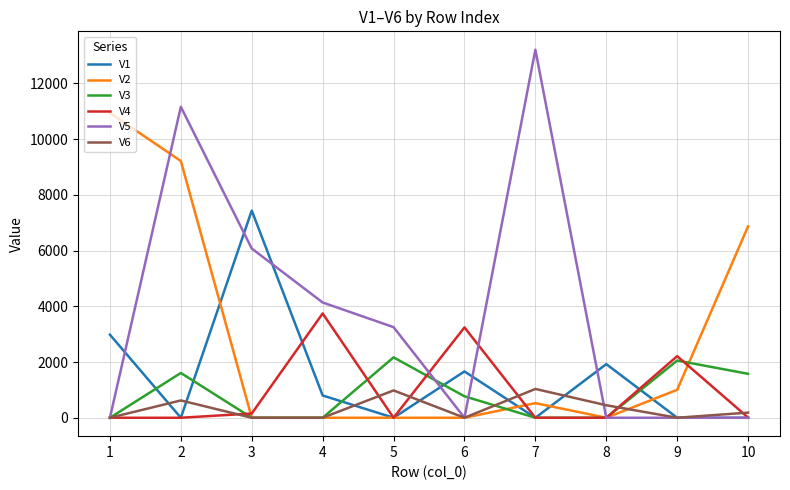

What is the sum of the V2 values at 10 and 2?

16087.4